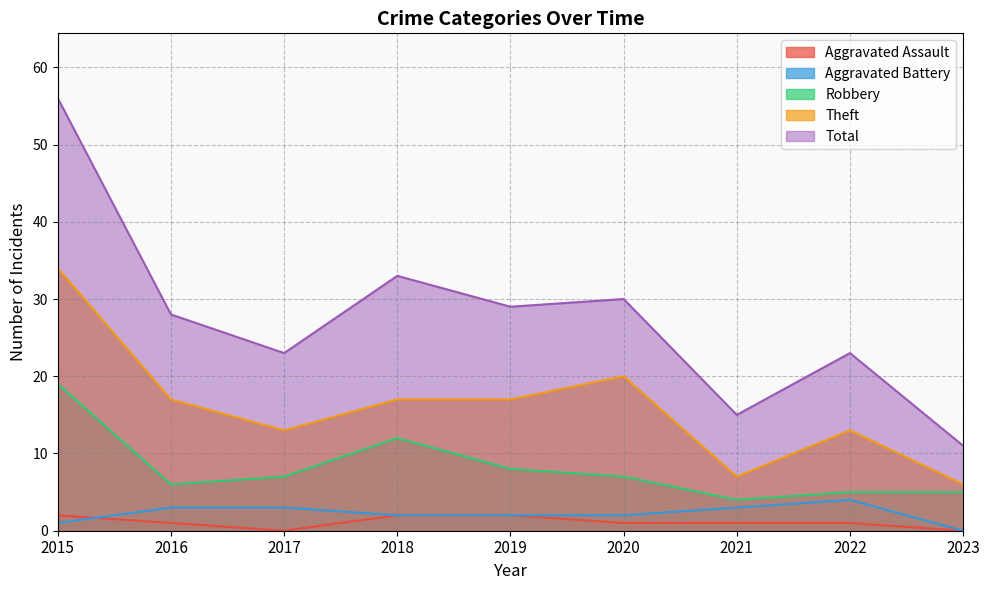

Is the value of Total at 2020 greater than the value of Aggravated Assault at 2015?

Yes